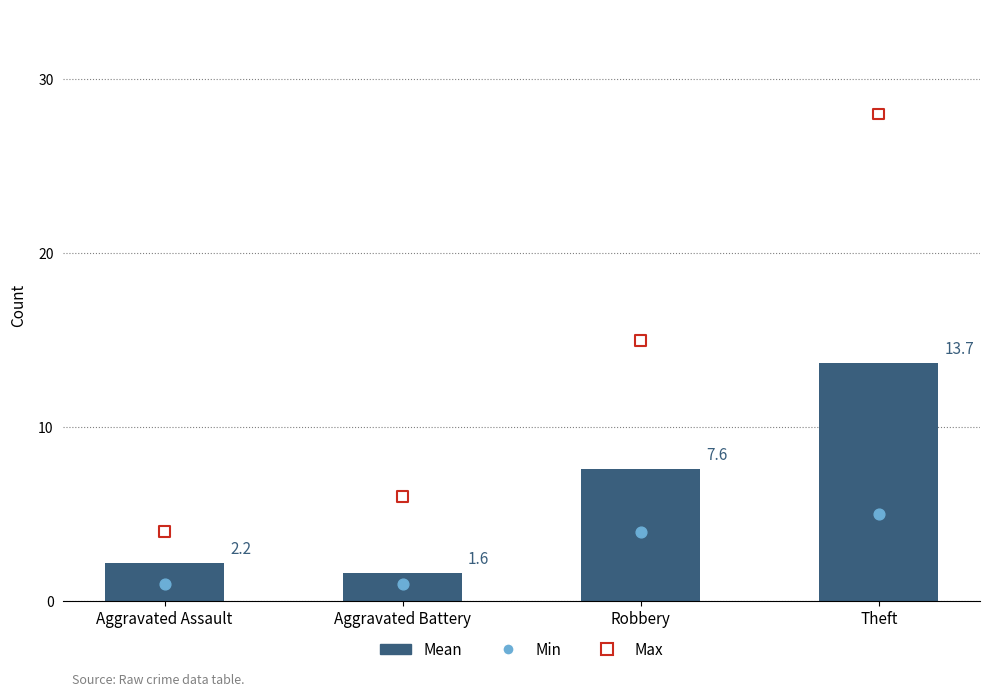

Which series has the largest total across all categories?

Max